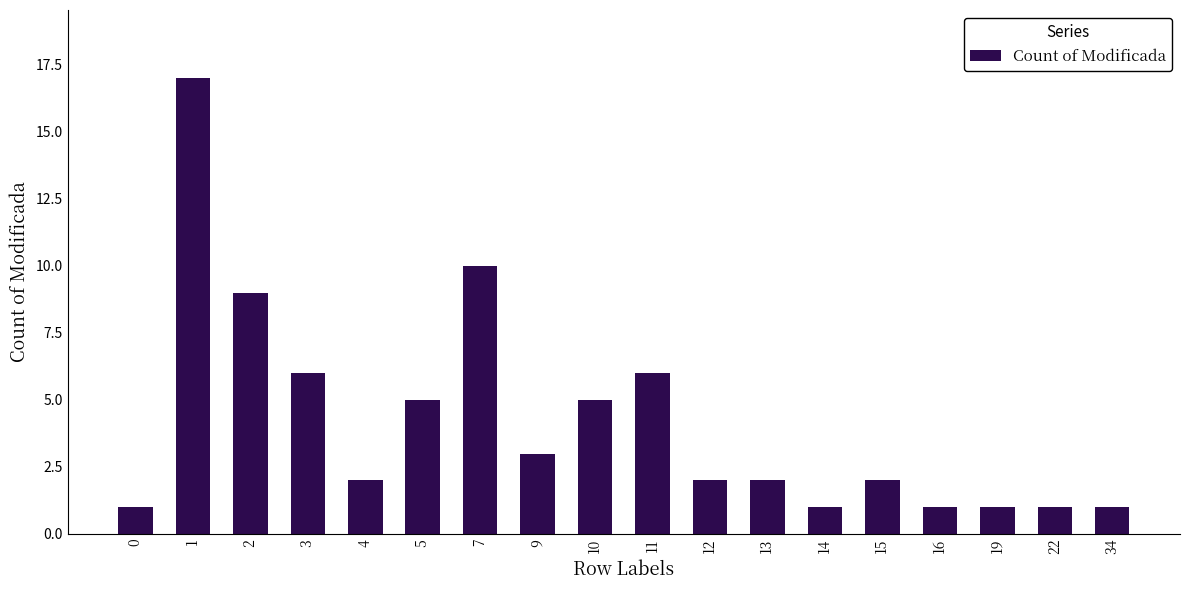

What is the difference between the values at 1 and 16?

16